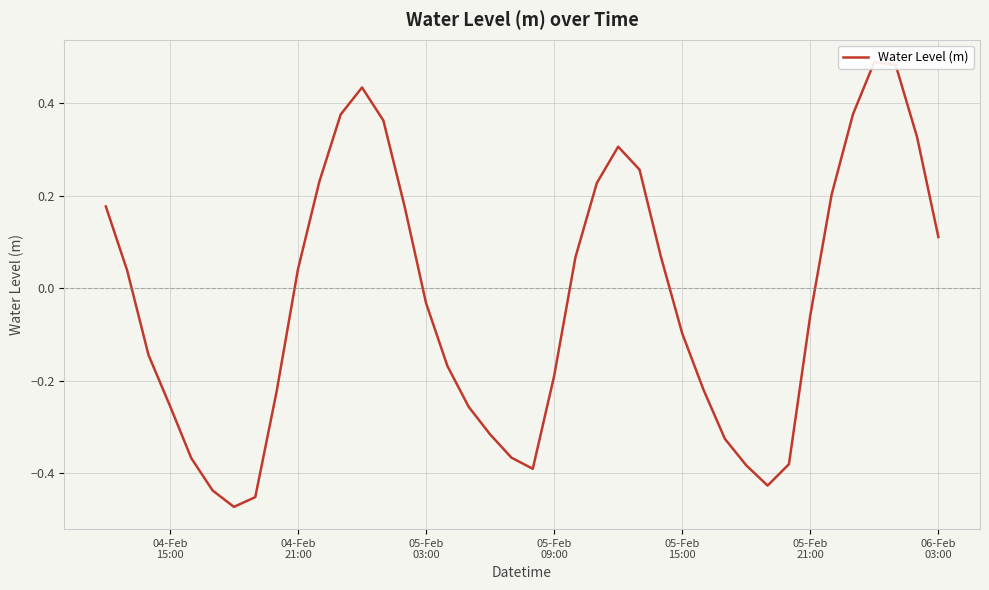

What is the smallest value displayed?

-0.5